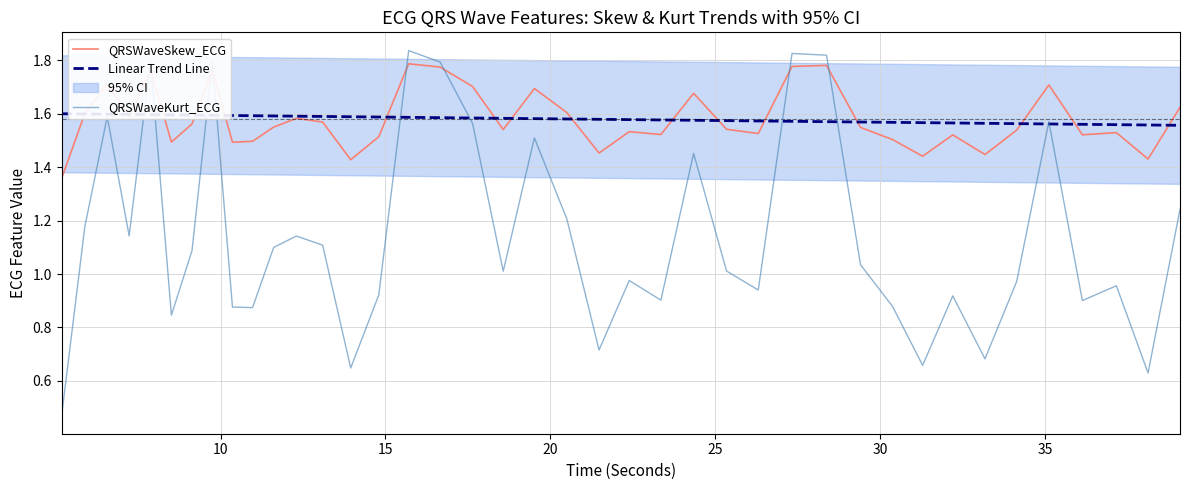

How many lines are shown in the chart?

3